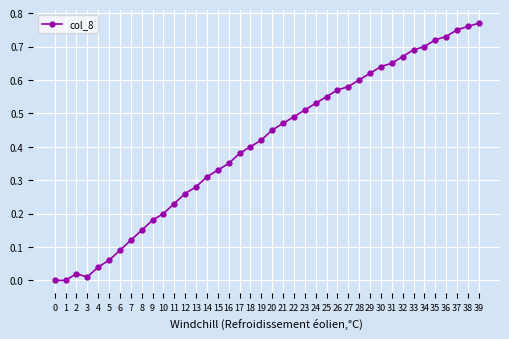

Is it true that the value at 1 is 0.4?

False